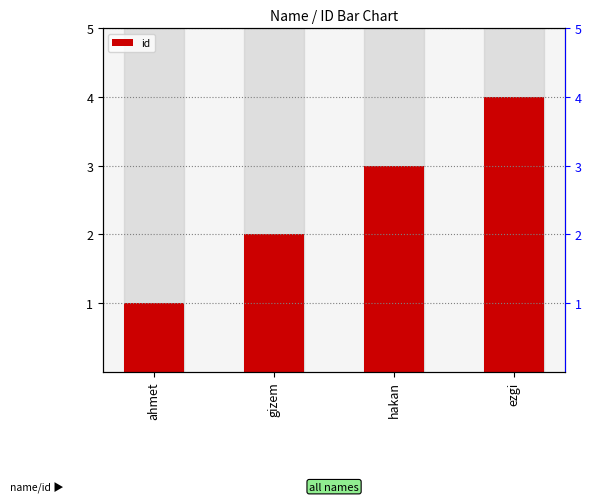

Are the bars horizontal?

No